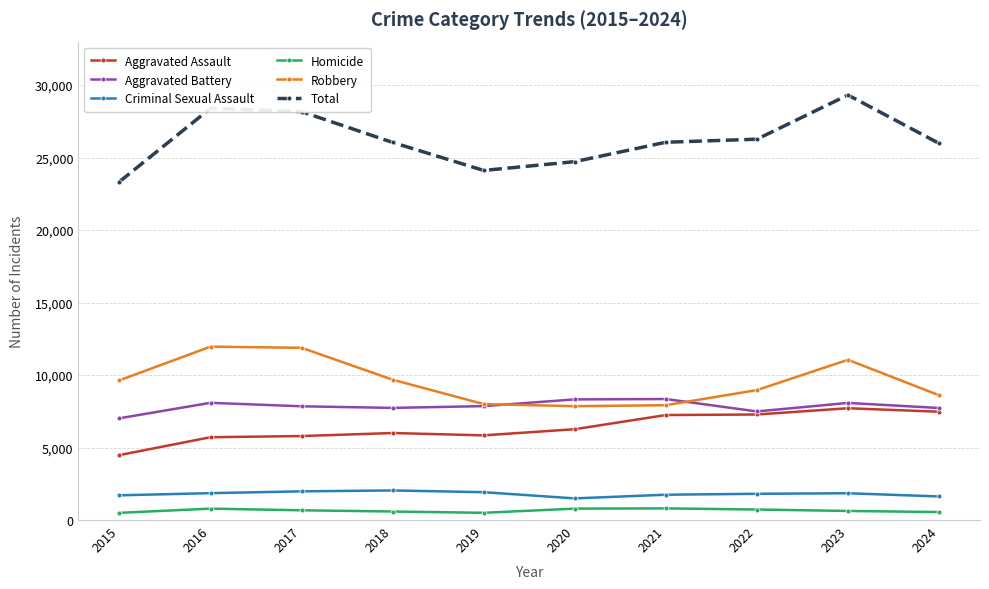

What is the lowest value of the Criminal Sexual Assault series?

1493